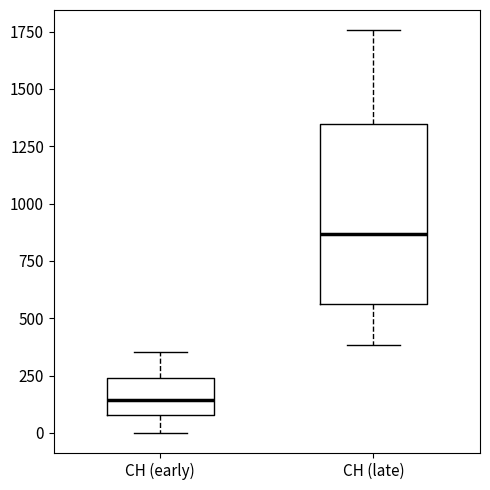

Which box is the tallest, from its lower edge to its upper edge?

CH (late)